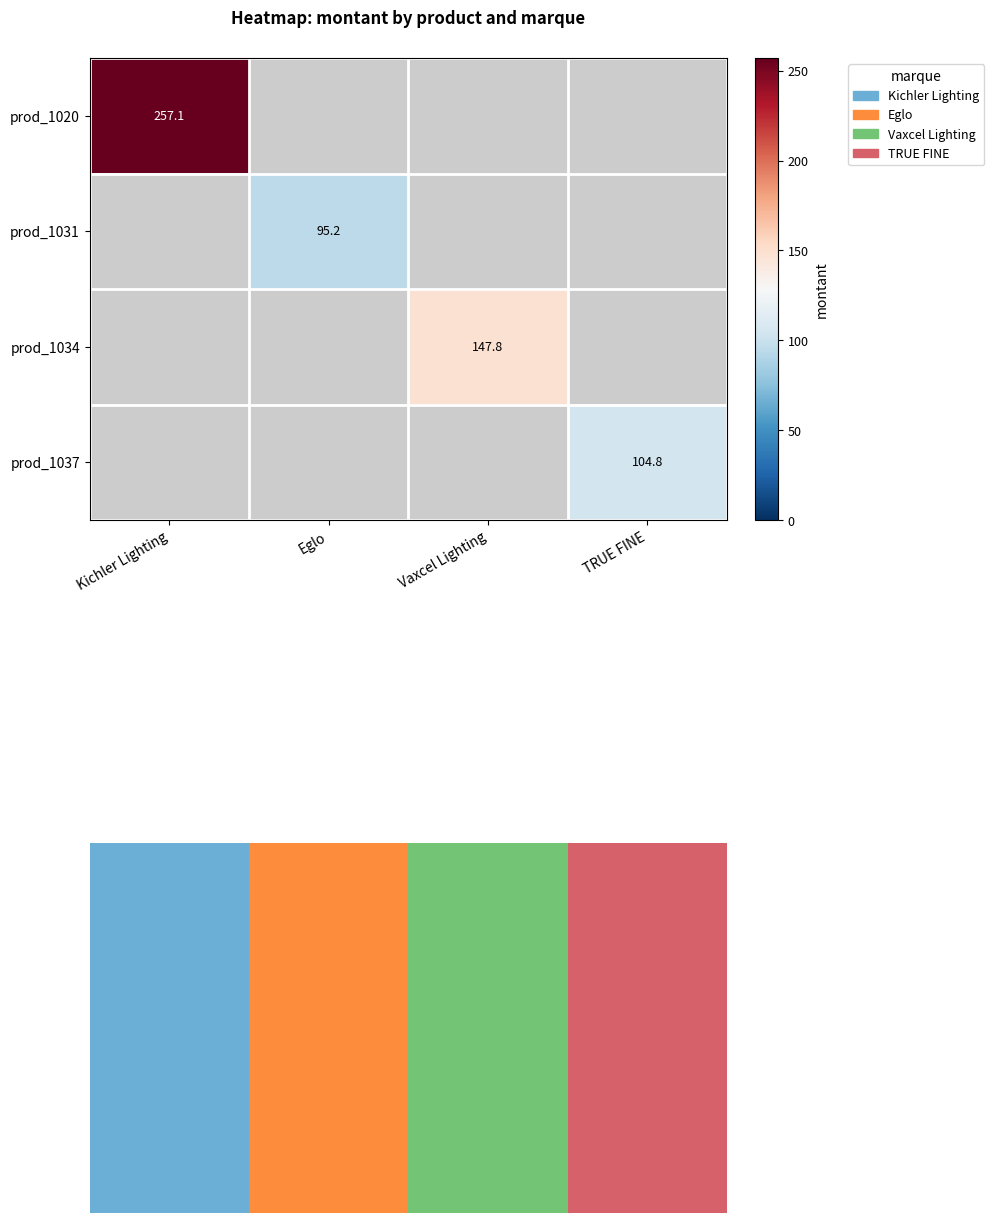

The prod_1034 series shows 147.8 at Vaxcel Lighting. True or false?

True